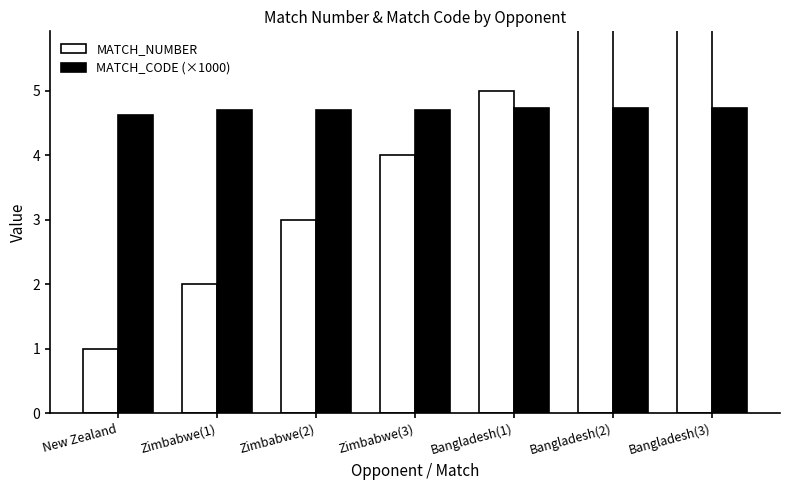

Which label corresponds to the largest value in the chart?

Bangladesh(3)